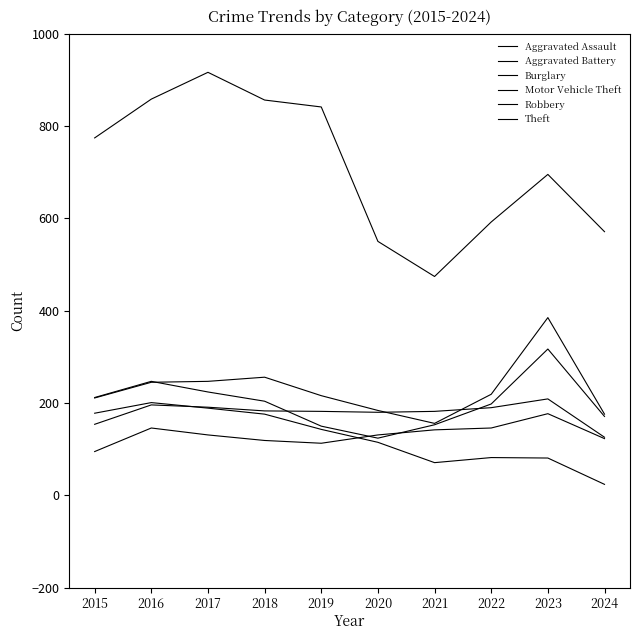

At which label does Theft first exceed 774?

2016